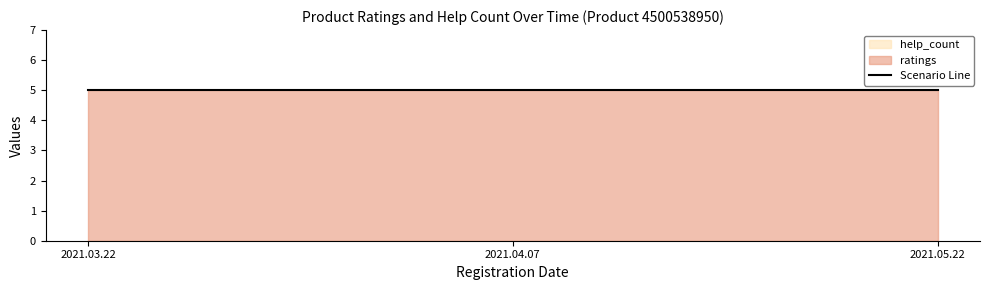

Is the value of ratings at 2021.04.07 greater than the value of help_count at 2021.04.07?

Yes